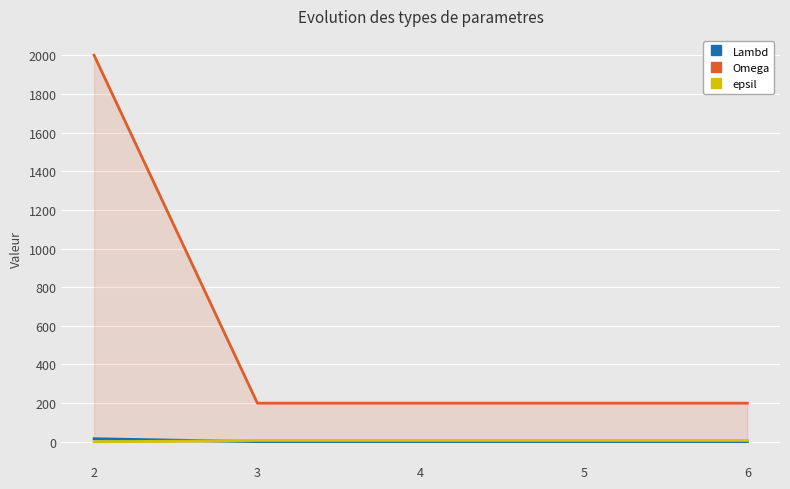

Rank the series by their maximum value, from lowest to highest.

epsil, Lambd, Omega